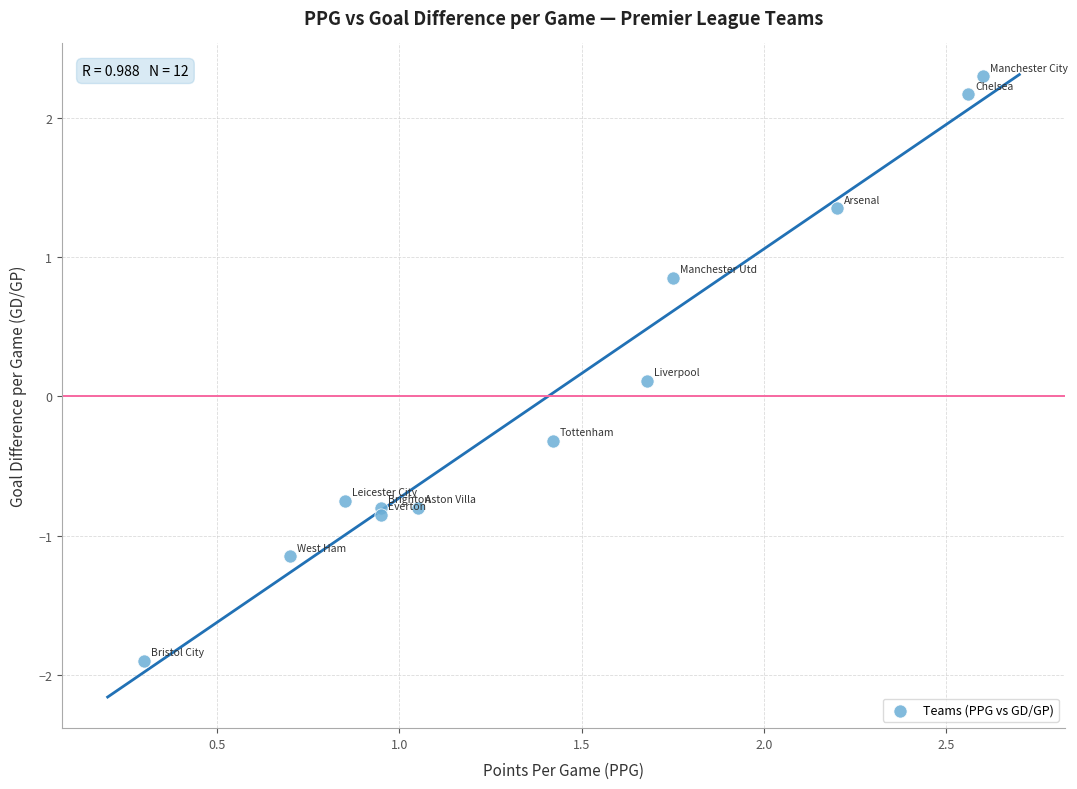

What is the range of X values (max minus min)?

2.3